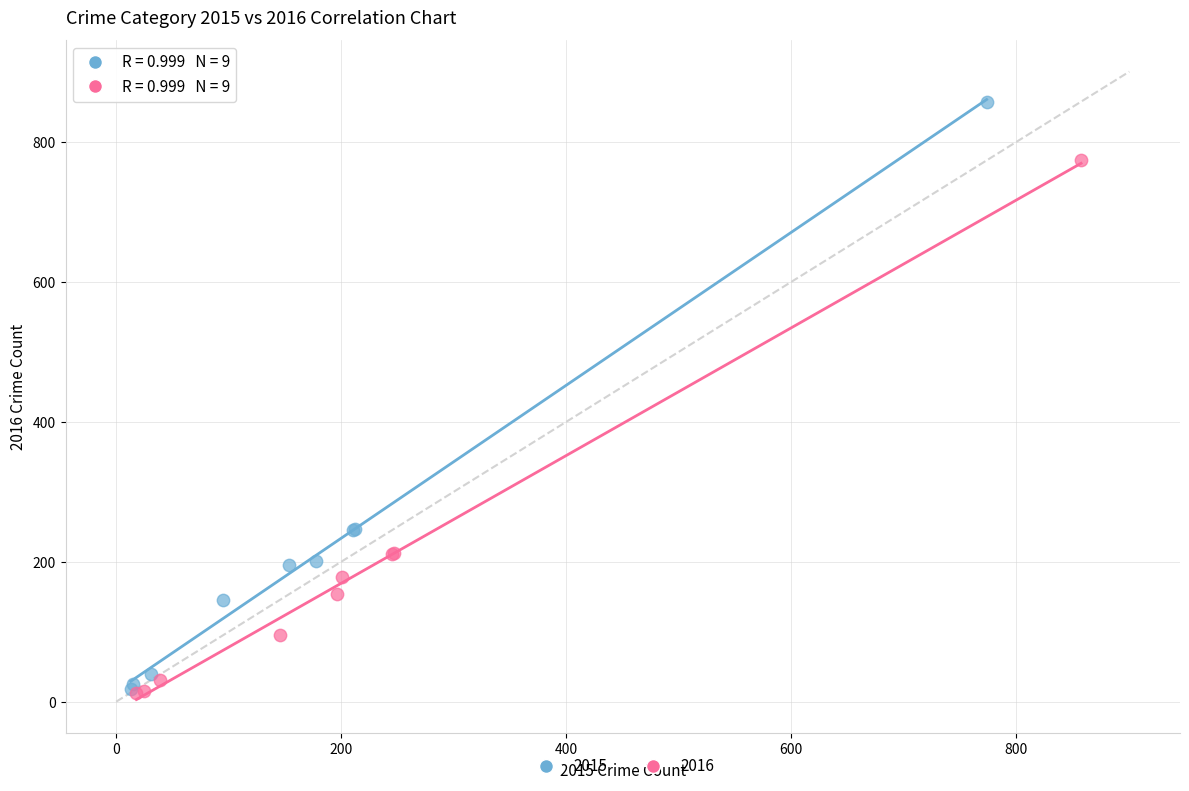

Which series has the widest spread of Y values?

2015